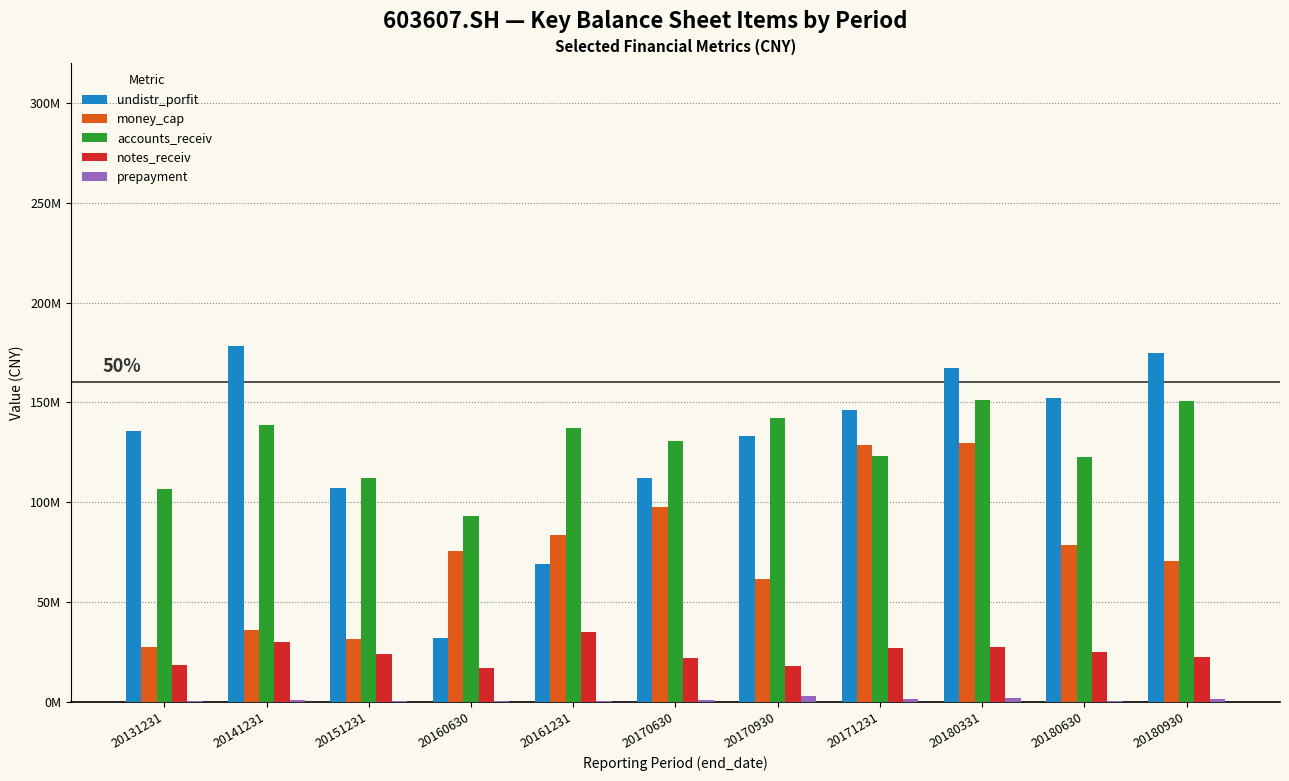

Rank the categories by prepayment value from highest to lowest.

20170930, 20180331, 20171231, 20180930, 20170630, 20141231, 20131231, 20180630, 20161231, 20160630, 20151231